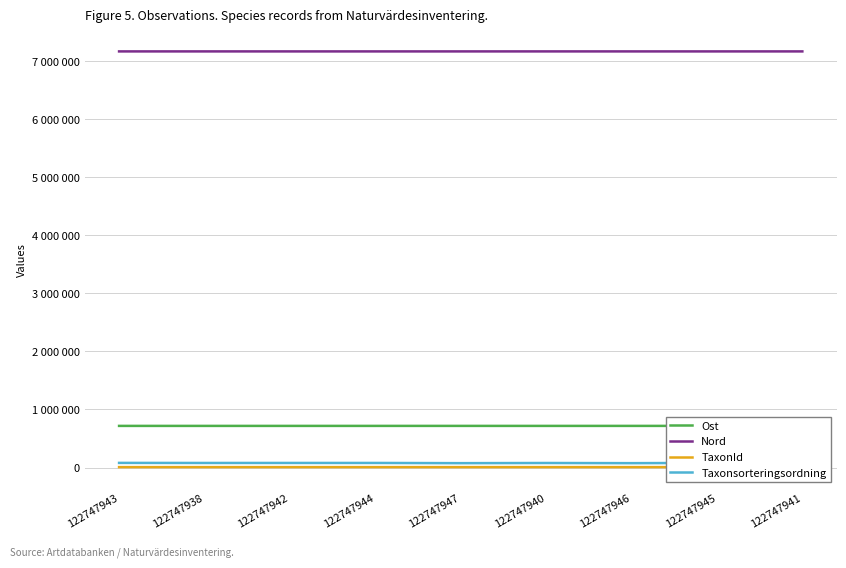

What is the approximate value of Ost at 122747938, to the nearest 50?

717200